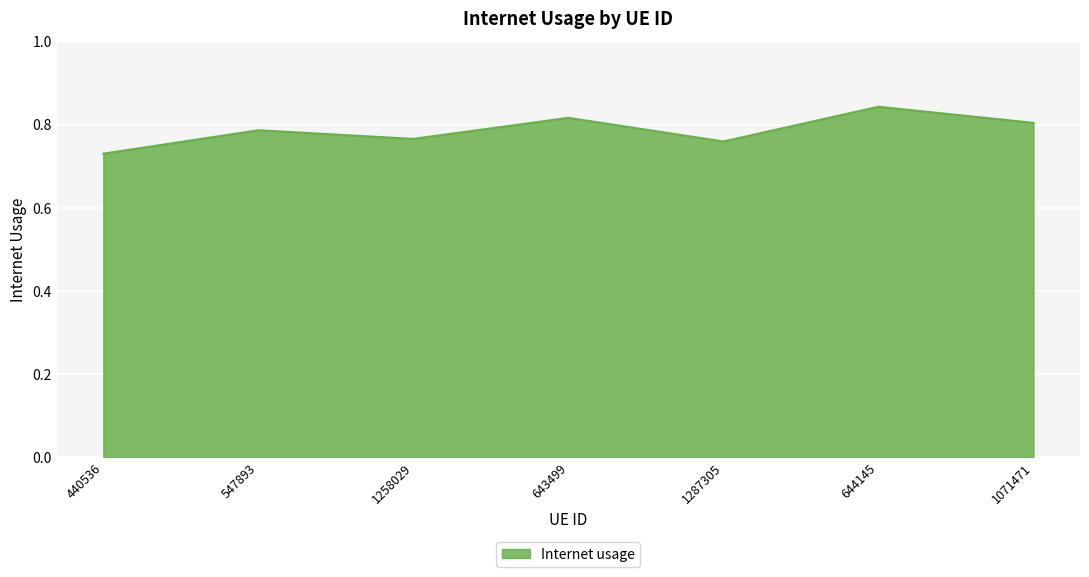

True or false: the data has more than 1 interior local peaks.

True